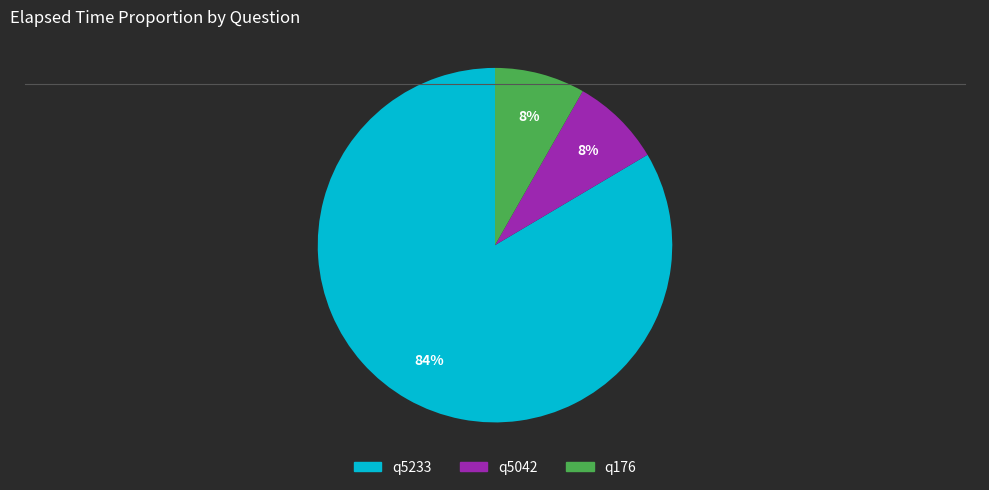

Is it true that q5233 is 76% of the pie?

False